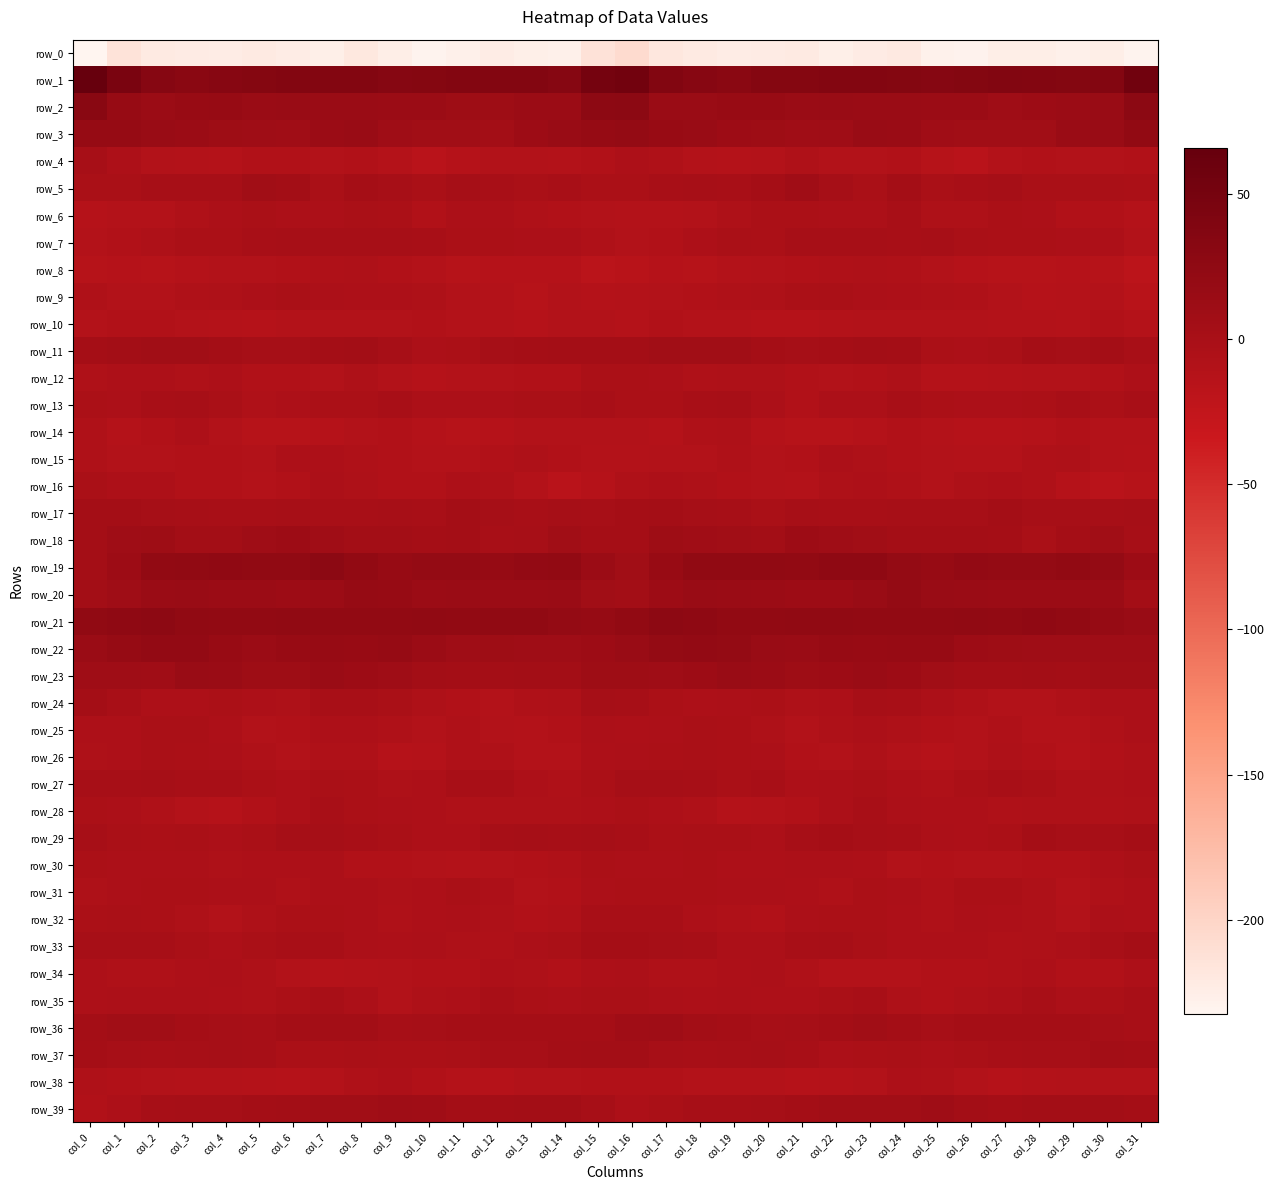

True or false: row_17 has a value of 1.1 at col_11.

False